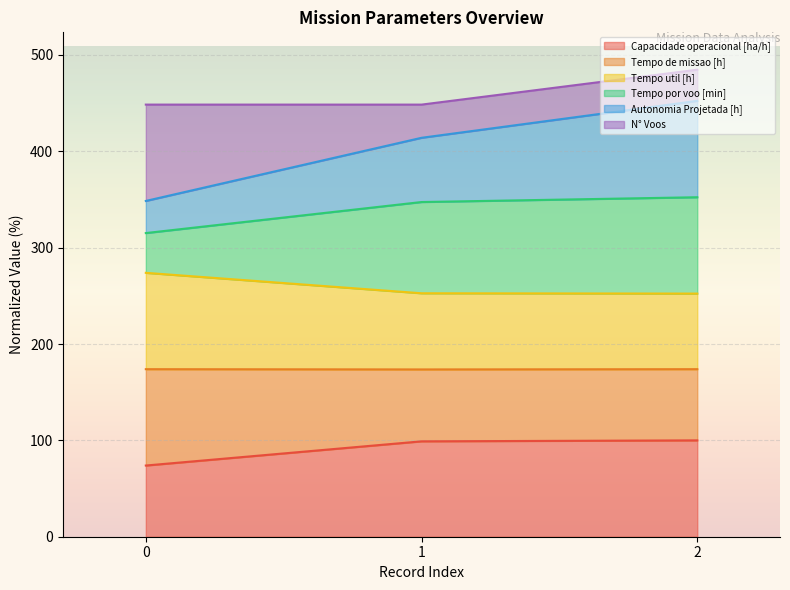

Which series has the widest spread of values?

Autonomia Projetada [h]